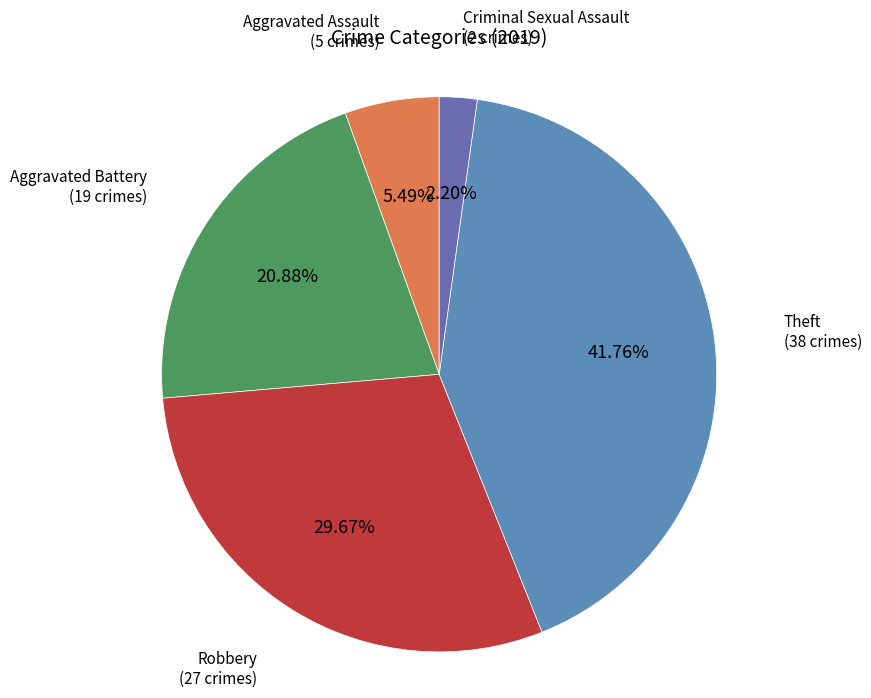

Does any single category account for the majority?

No